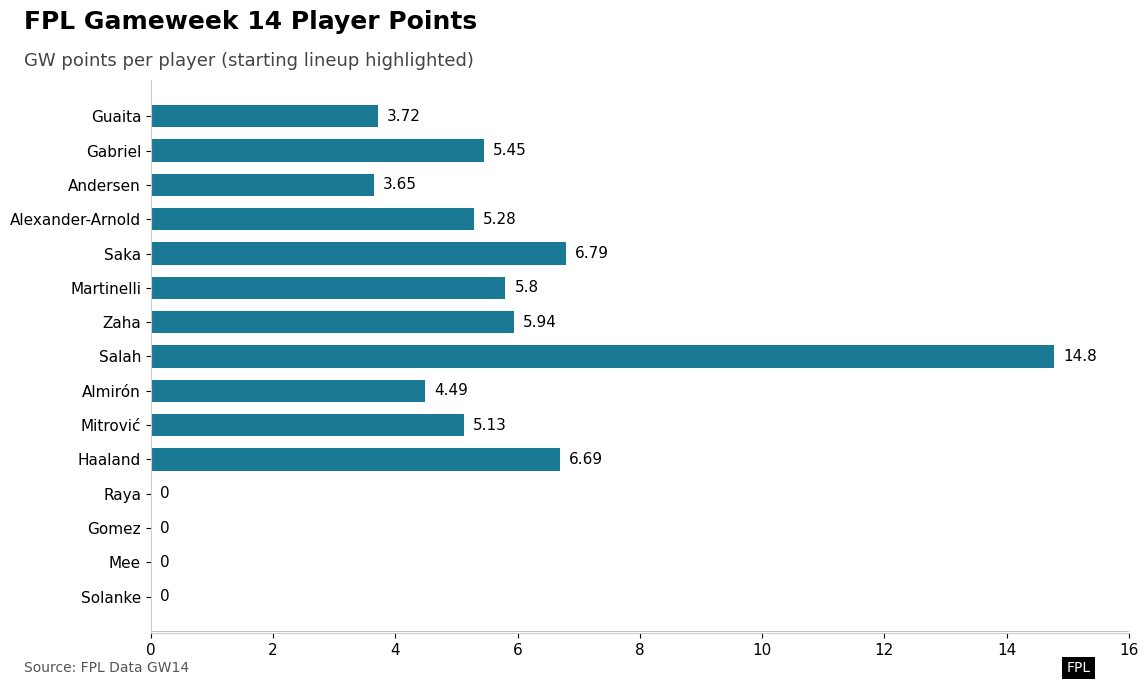

Which category has the highest value across all series?

Salah